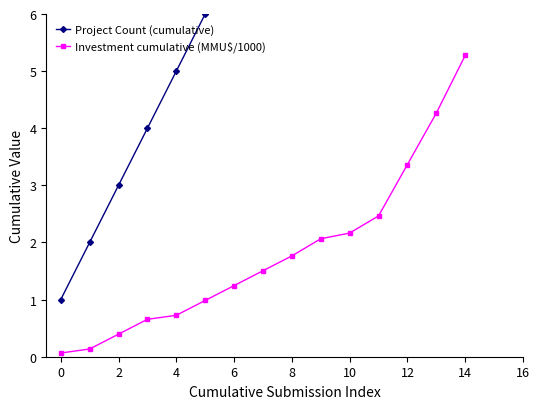

What is the sum of all Investment cumulative (MMU$/1000) values?

27.1